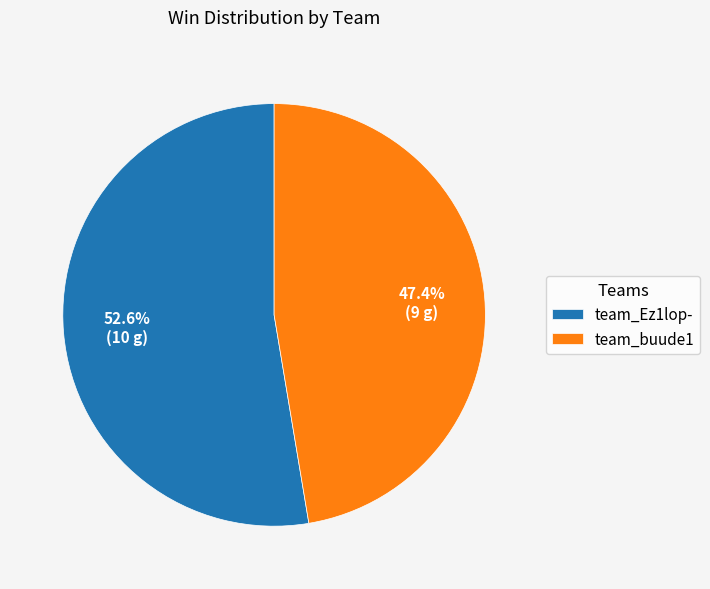

To the nearest percent, what is the combined percentage of team_Ez1lop- and team_buude1?

100%